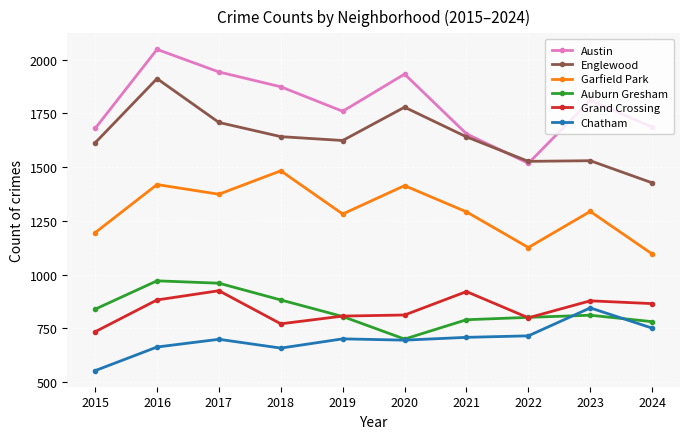

The value of Austin at 2017 is 1943. True or false?

True